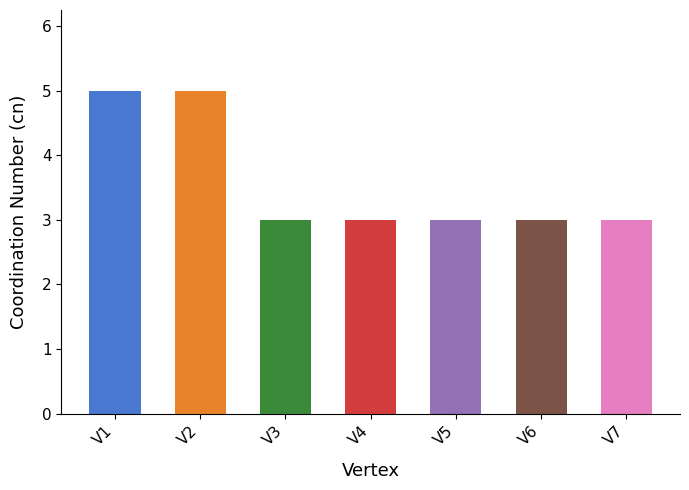

What is the maximum value shown in the chart?

5